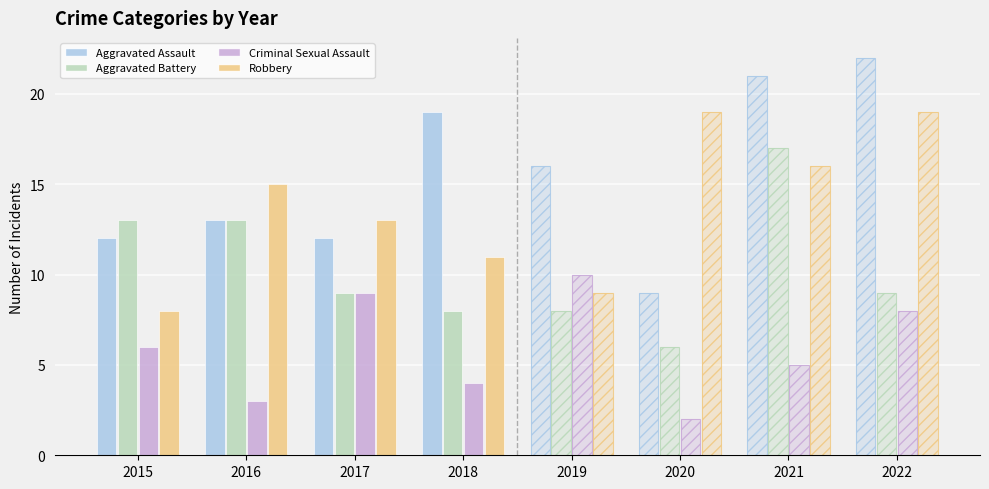

Which category has the highest value in the Aggravated Assault series?

2022